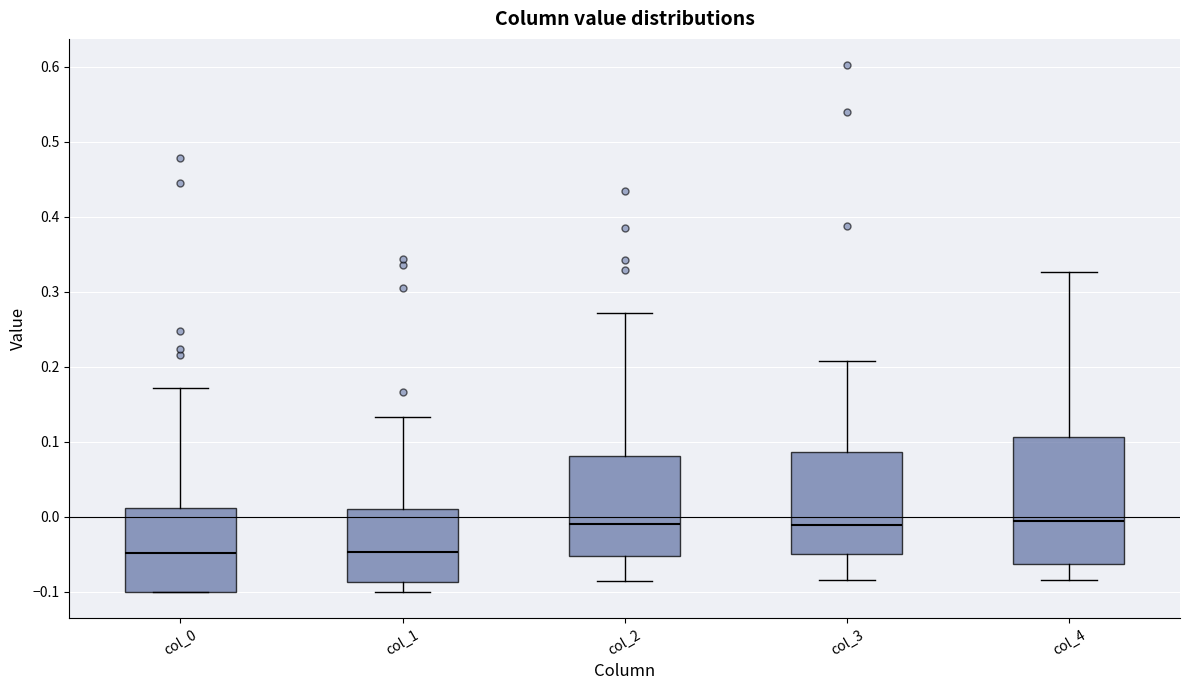

Where is the lower edge of the box for col_3 on the y-axis? The values are not printed on the chart, so give them approximately, as read against the axis.

-0.05